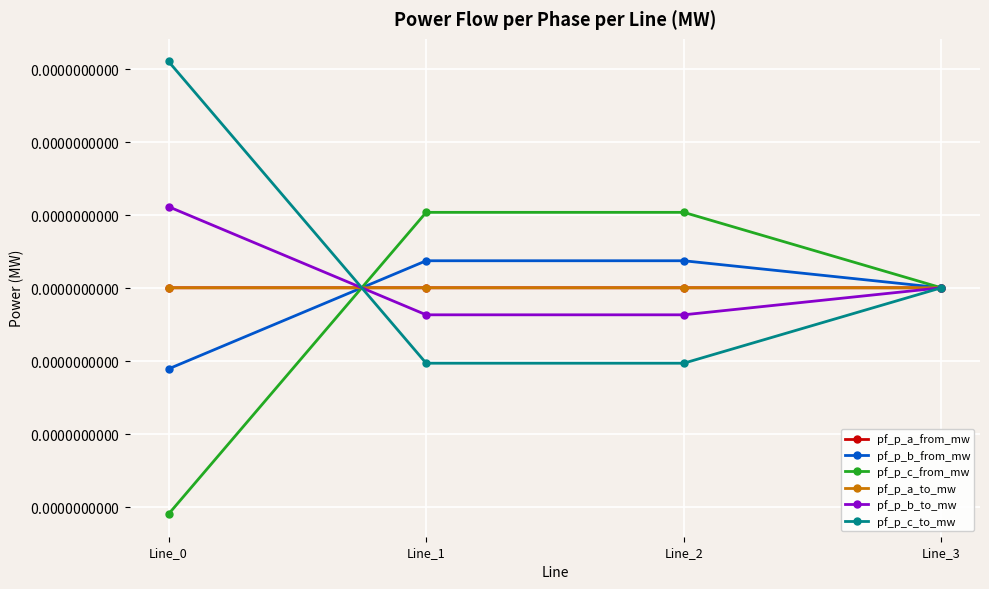

Does the chart have visible grid lines?

Yes